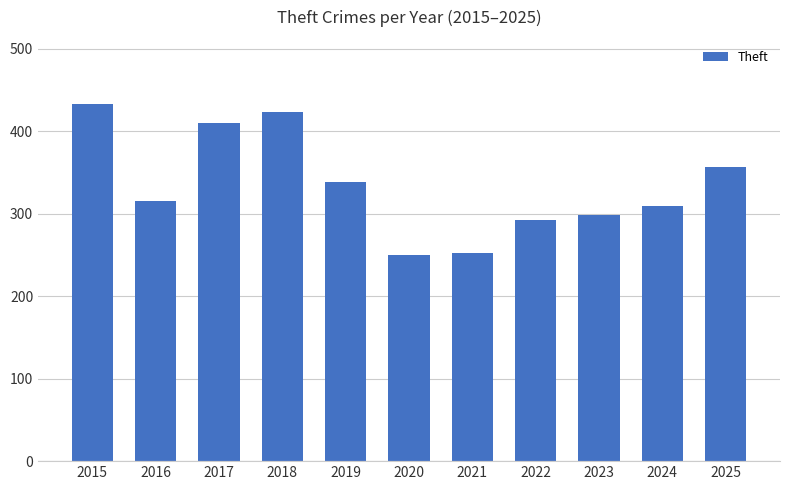

Is it true that the value at 2015 is 218?

False